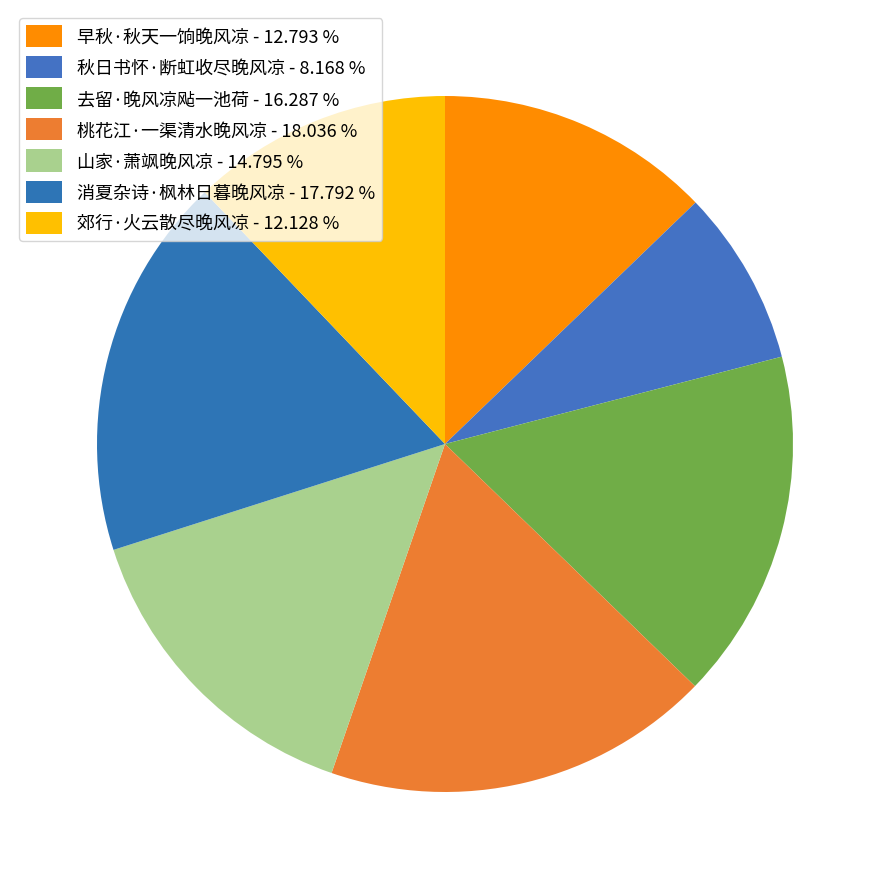

How many slices are in this pie chart?

7